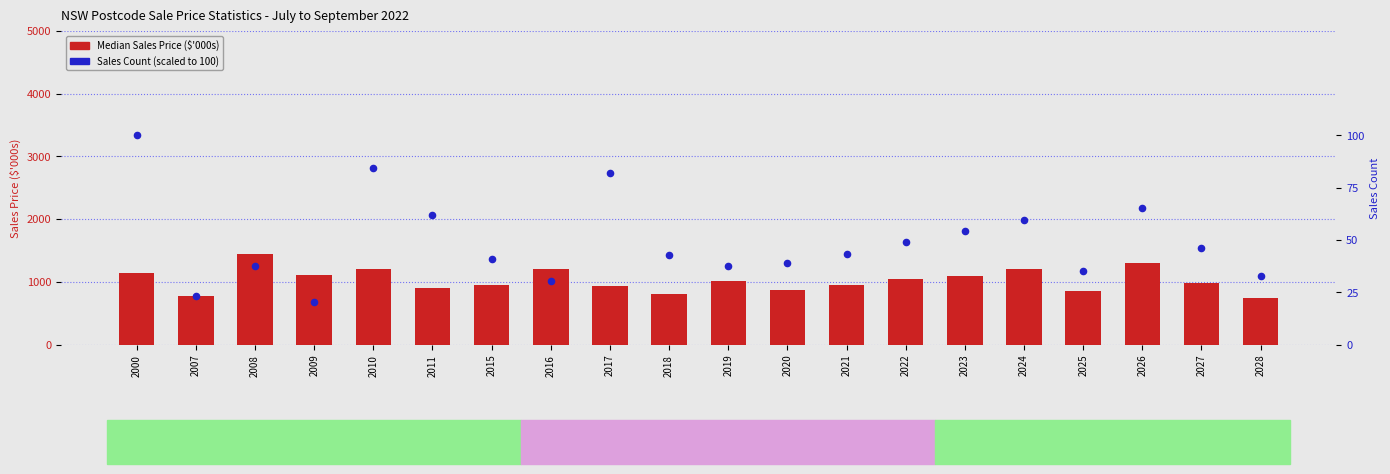

At which category is the sum across all series the highest?

2008